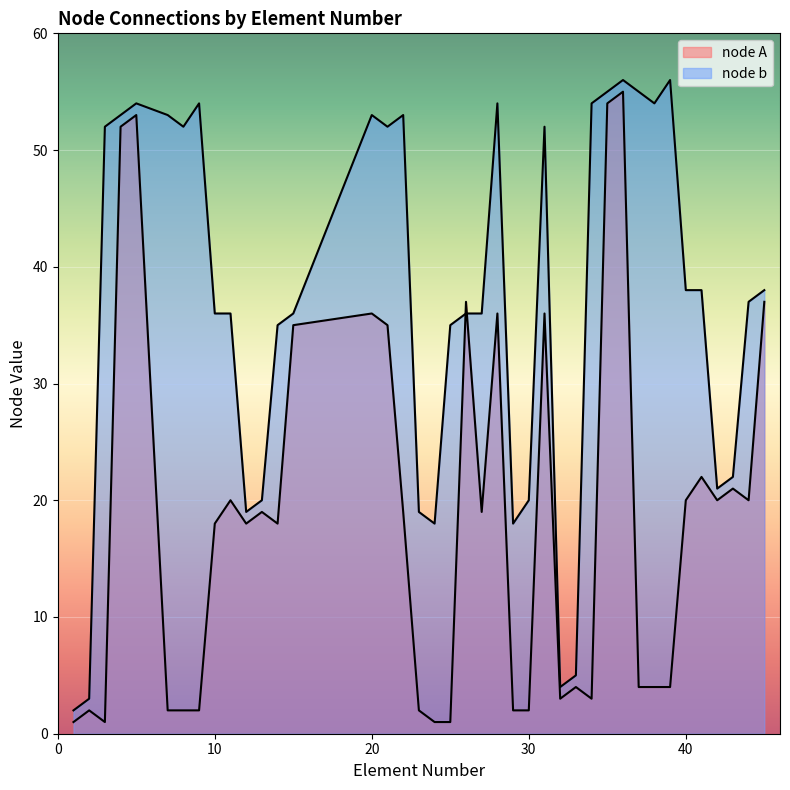

What is the difference between the highest and lowest values at 31?

16